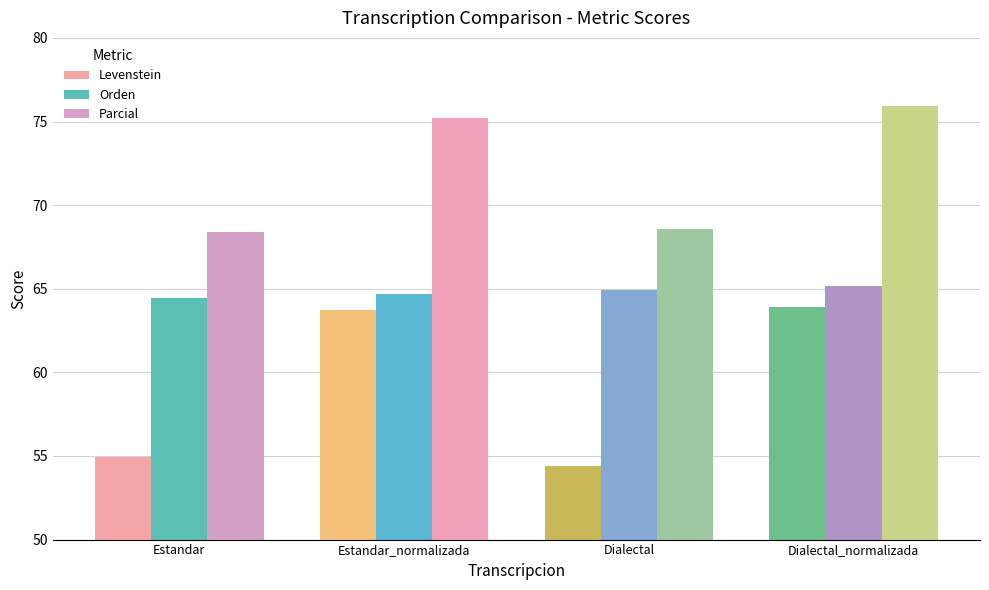

Where is Levenstein nearest to the value 59?

Estandar